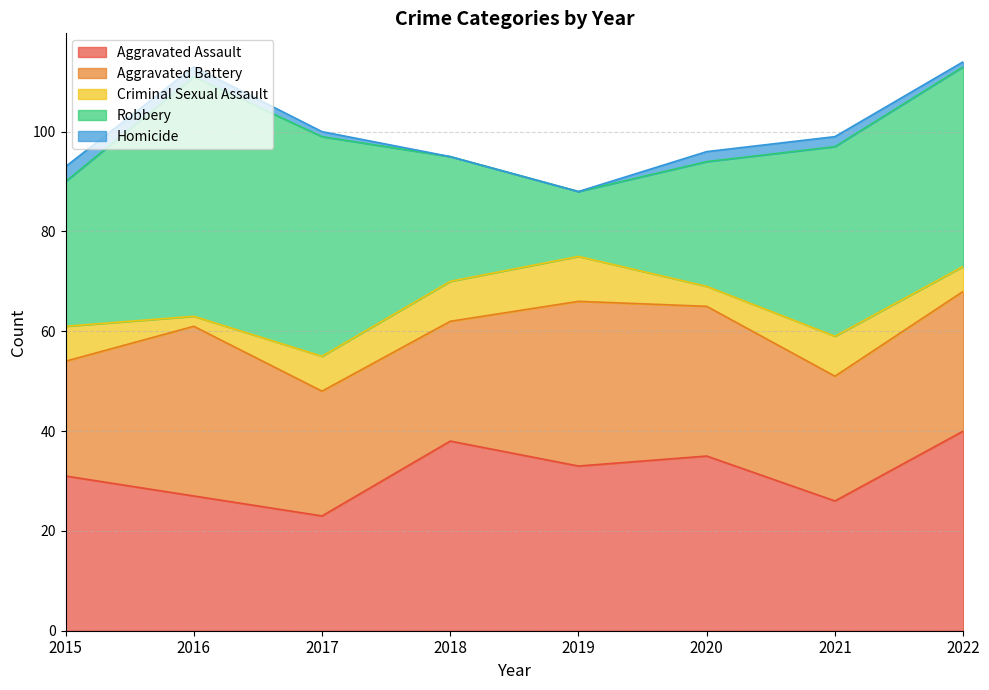

Which series has the widest spread of values?

Robbery